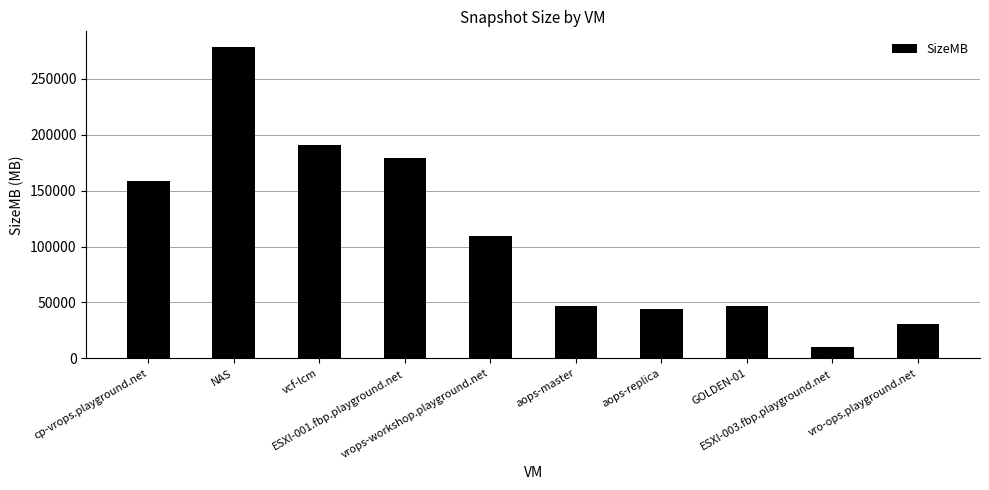

What is the average value?

109543